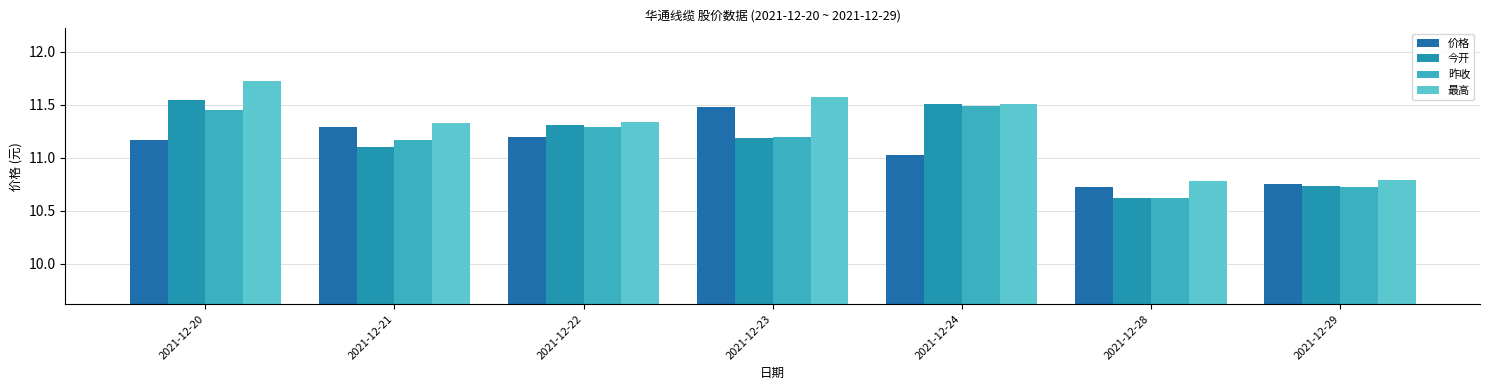

What is the total value across all series at 2021-12-20?

45.9